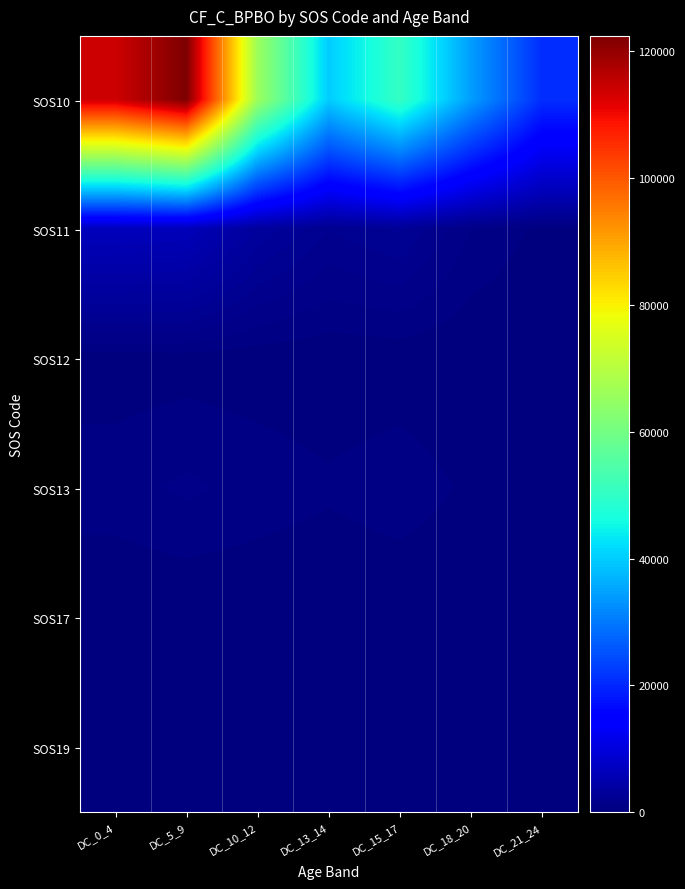

Between DC_15_17 and DC_18_20, which series saw the biggest shift?

SOS10